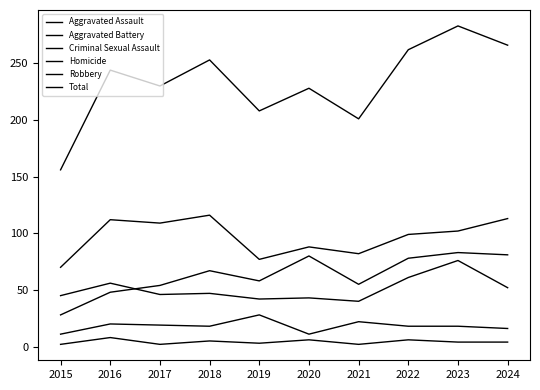

Does the chart display data point markers on the line(s)?

No